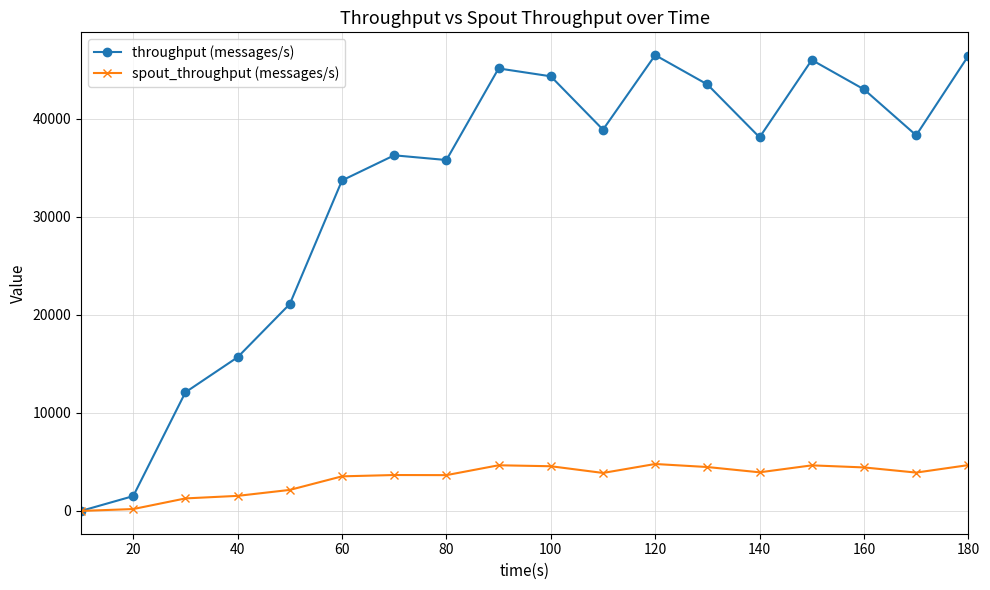

True or false: throughput (messages/s) has more than 2 interior local peaks.

True